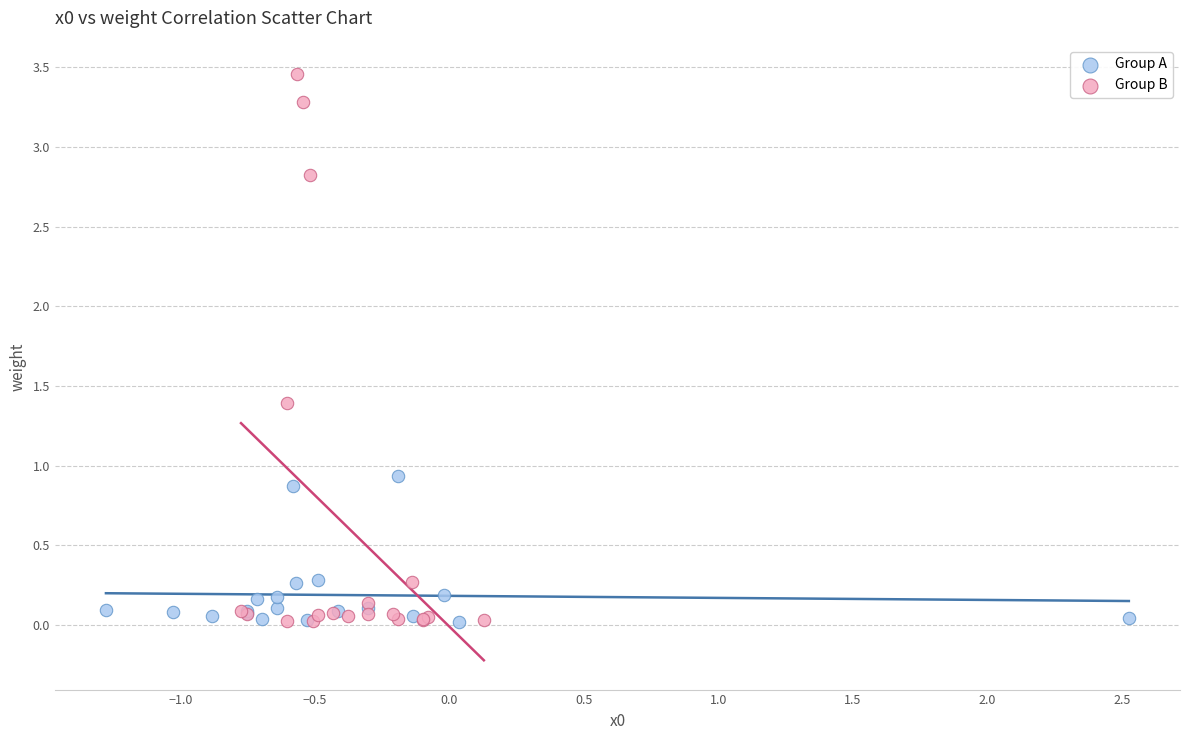

Which series contains the highest Y value?

Group B